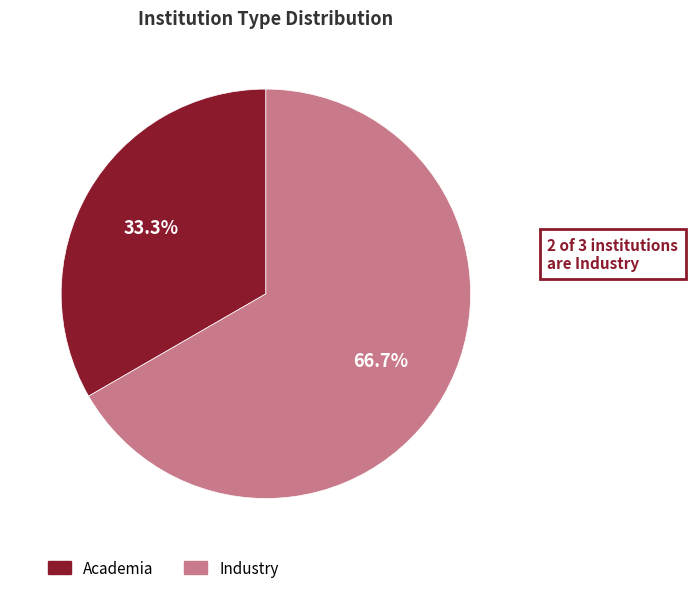

To the nearest percent, what is the difference between the largest and smallest slice percentages?

33%